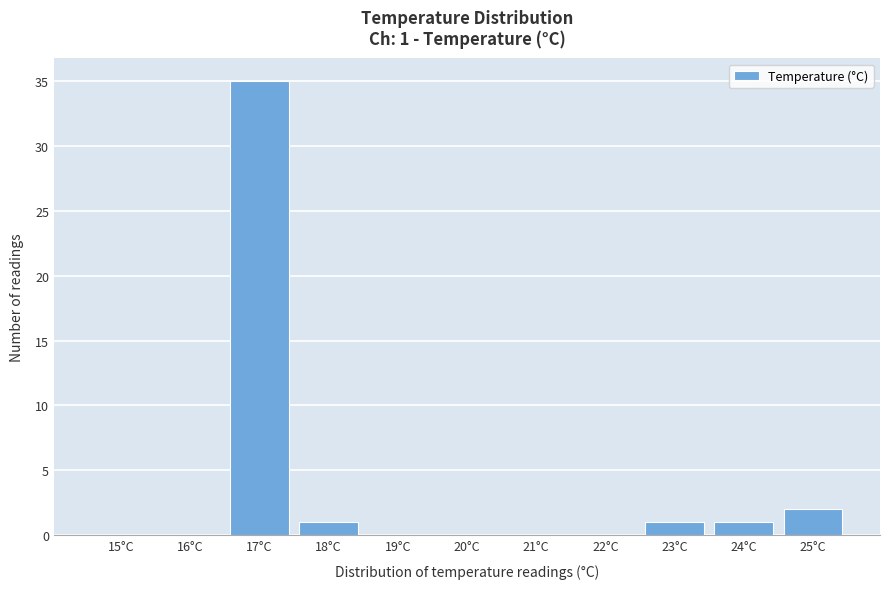

Reading left to right, extract all data points from this chart.

15°C=0	16°C=0	17°C=35	18°C=1	19°C=0	20°C=0	21°C=0	22°C=0	23°C=1	24°C=1	25°C=2